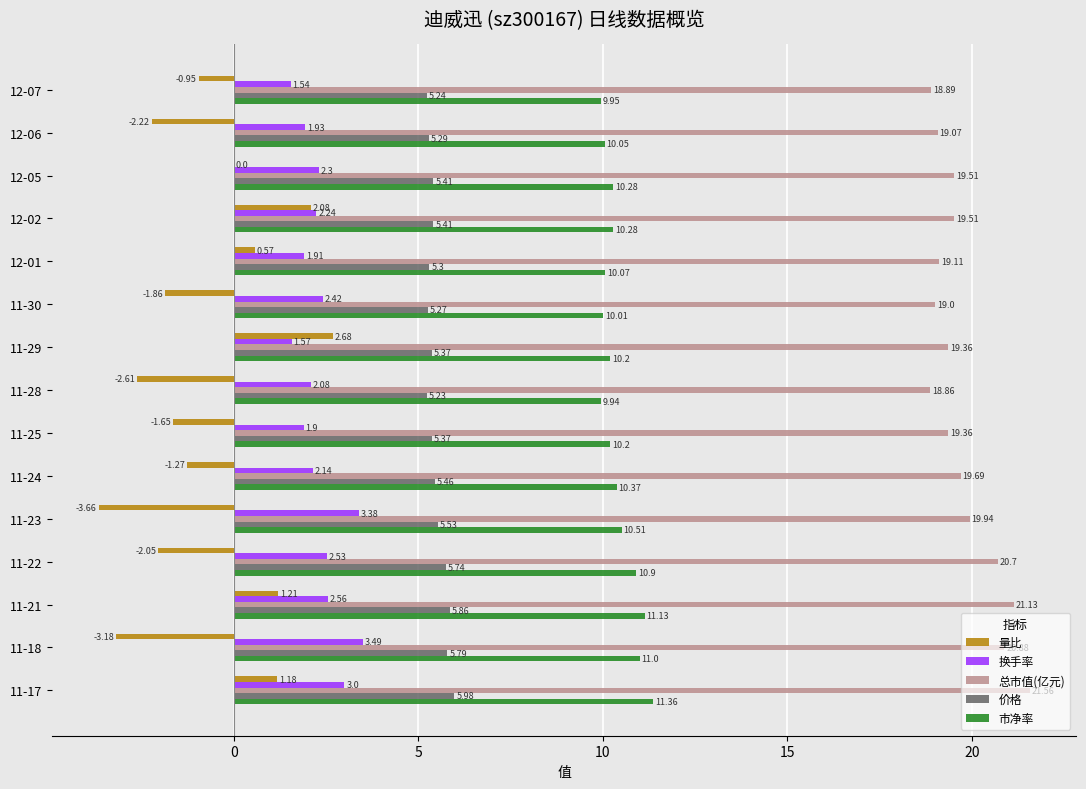

What are all the series names shown in the legend?

量比, 换手率, 总市值(亿元), 价格, 市净率